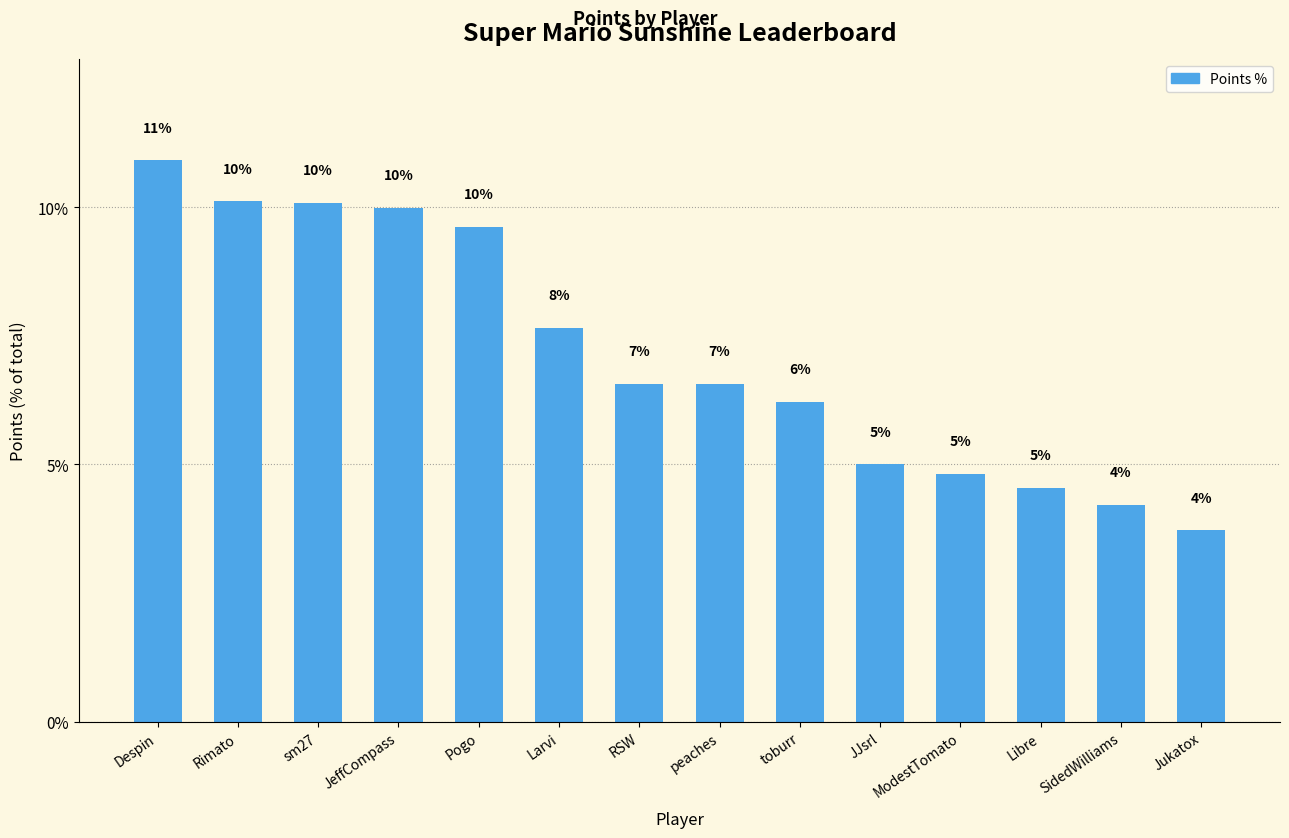

At which label does the data first exceed 6?

Despin